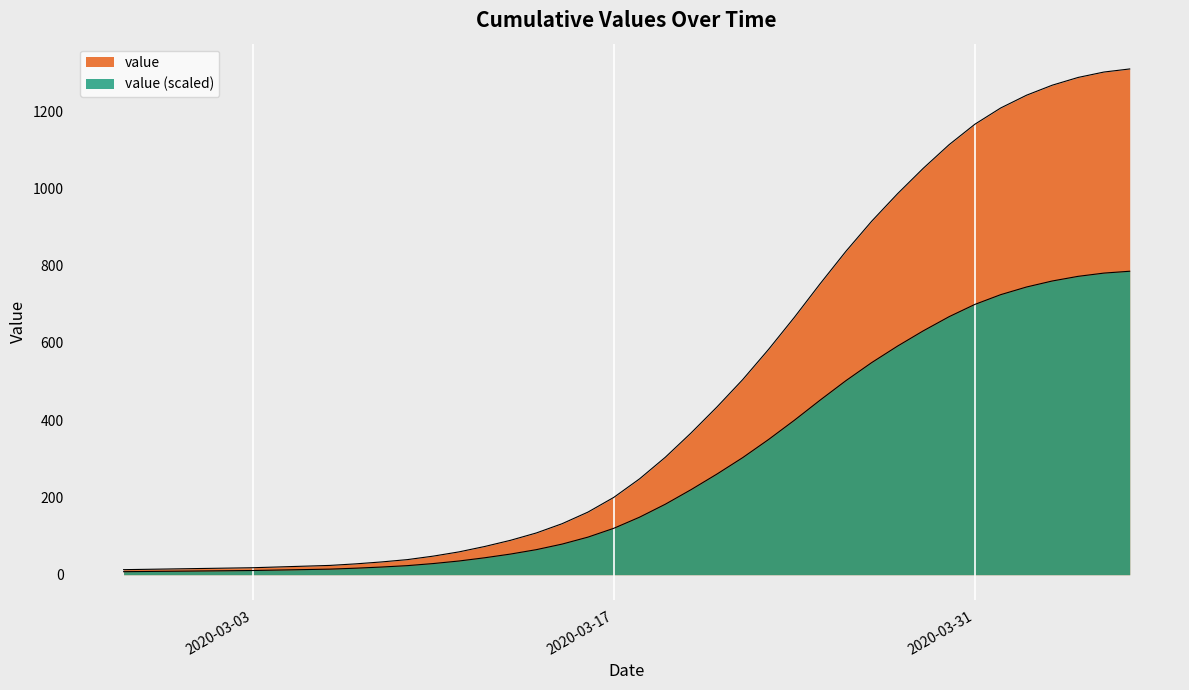

What is the label of the 27th point from the right?

2020-03-11